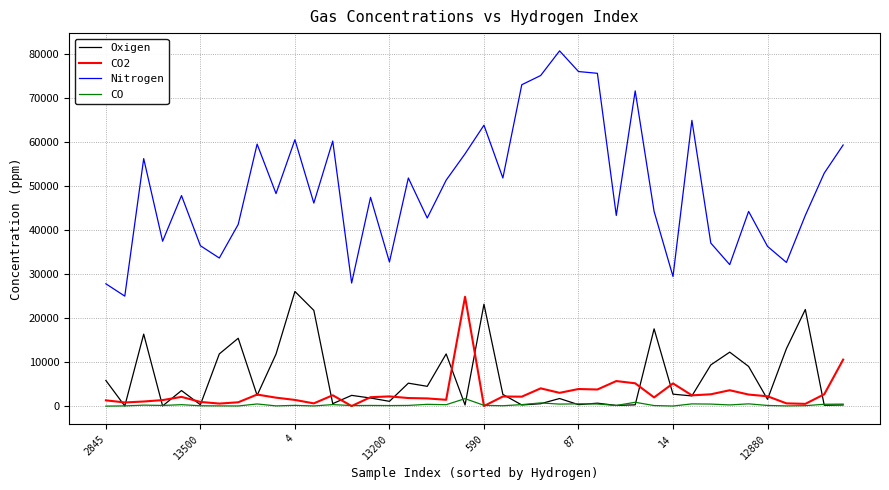

What is the maximum value shown in the chart?

80800